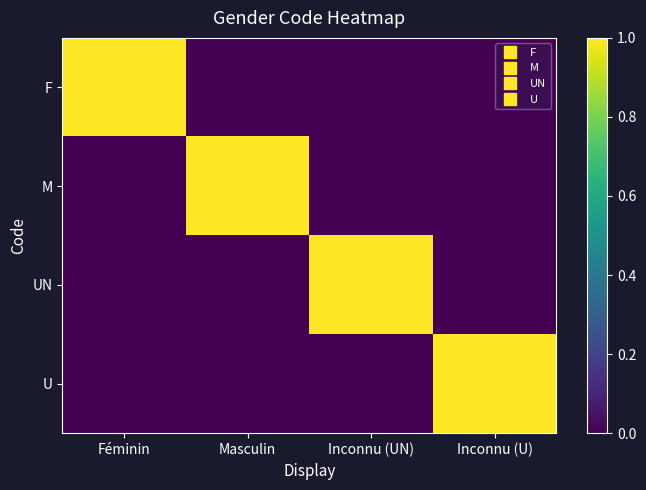

Reading left to right, what are all the values shown in this chart?

F: Féminin=1	Masculin=0	Inconnu (UN)=0	Inconnu (U)=0
M: Féminin=0	Masculin=1	Inconnu (UN)=0	Inconnu (U)=0
UN: Féminin=0	Masculin=0	Inconnu (UN)=1	Inconnu (U)=0
U: Féminin=0	Masculin=0	Inconnu (UN)=0	Inconnu (U)=1